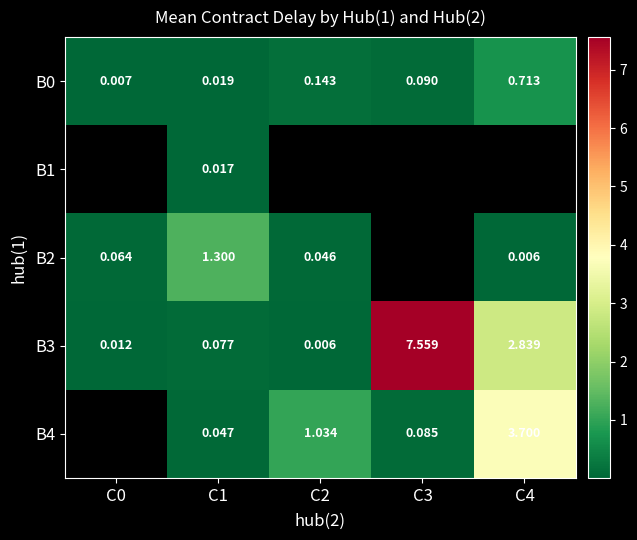

True or false: B4 has a value of 4.9 at C4.

False